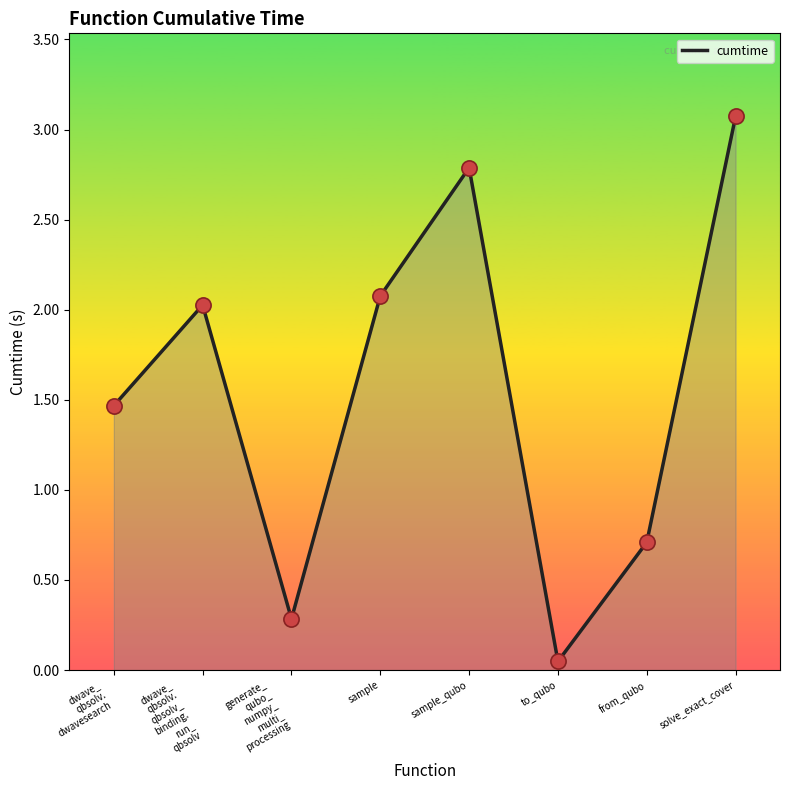

What is the change in value from sample to sample_qubo?

+0.7